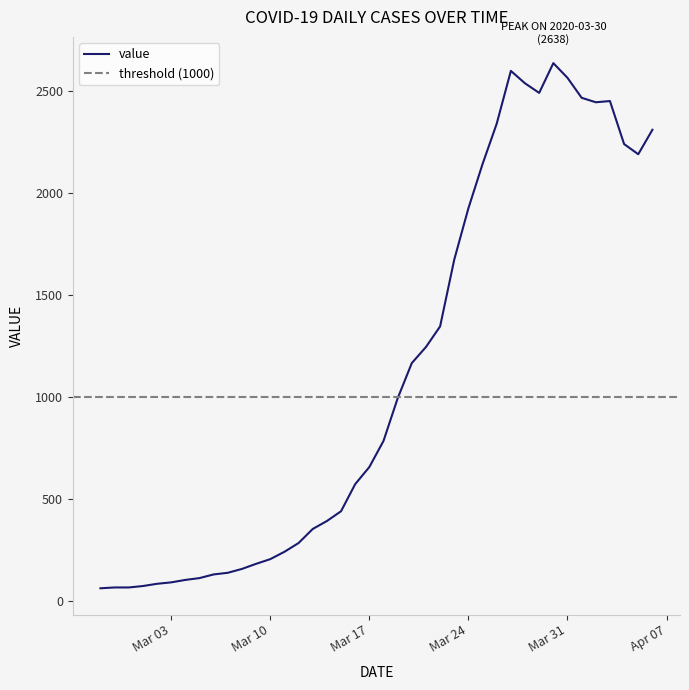

What is the highest value of the value series?

2638